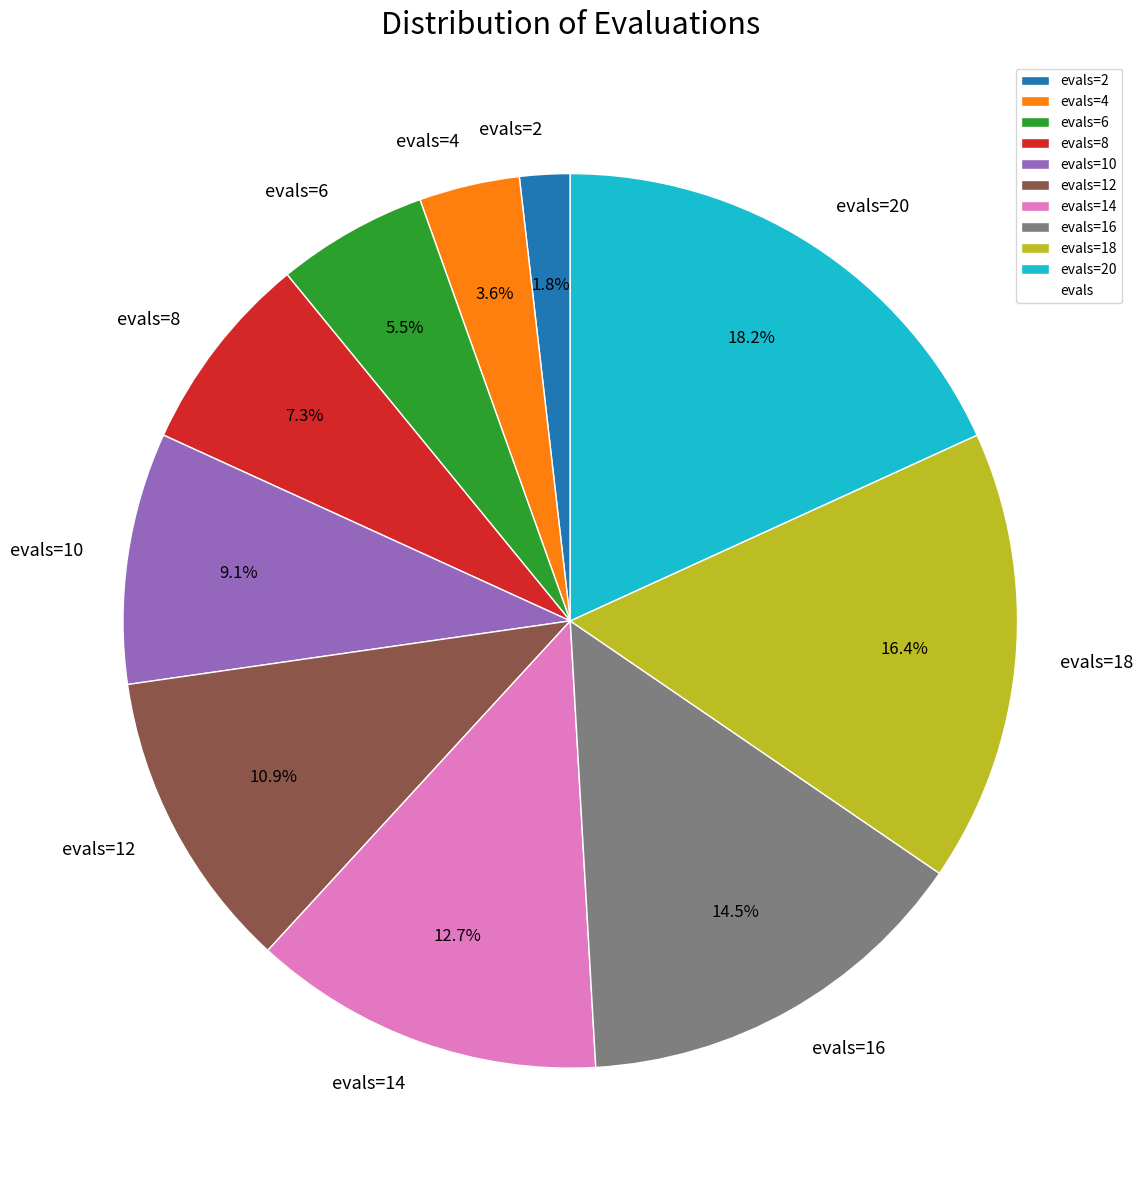

What portion of the pie excludes evals=14?

87.3%